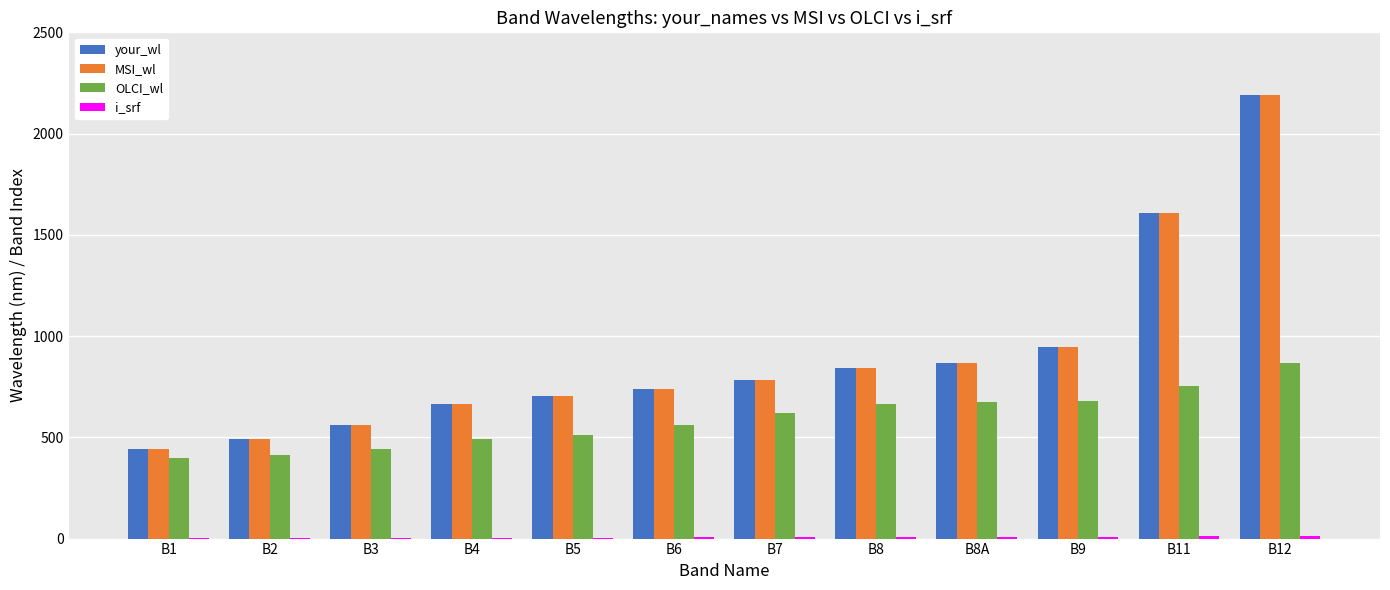

The value of MSI_wl at B7 is 337.7. True or false?

False